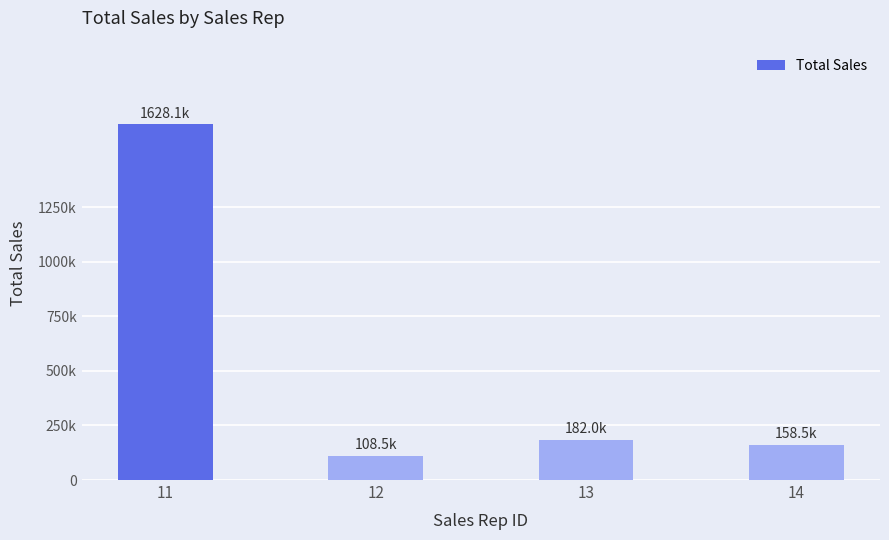

Are the bars horizontal?

No